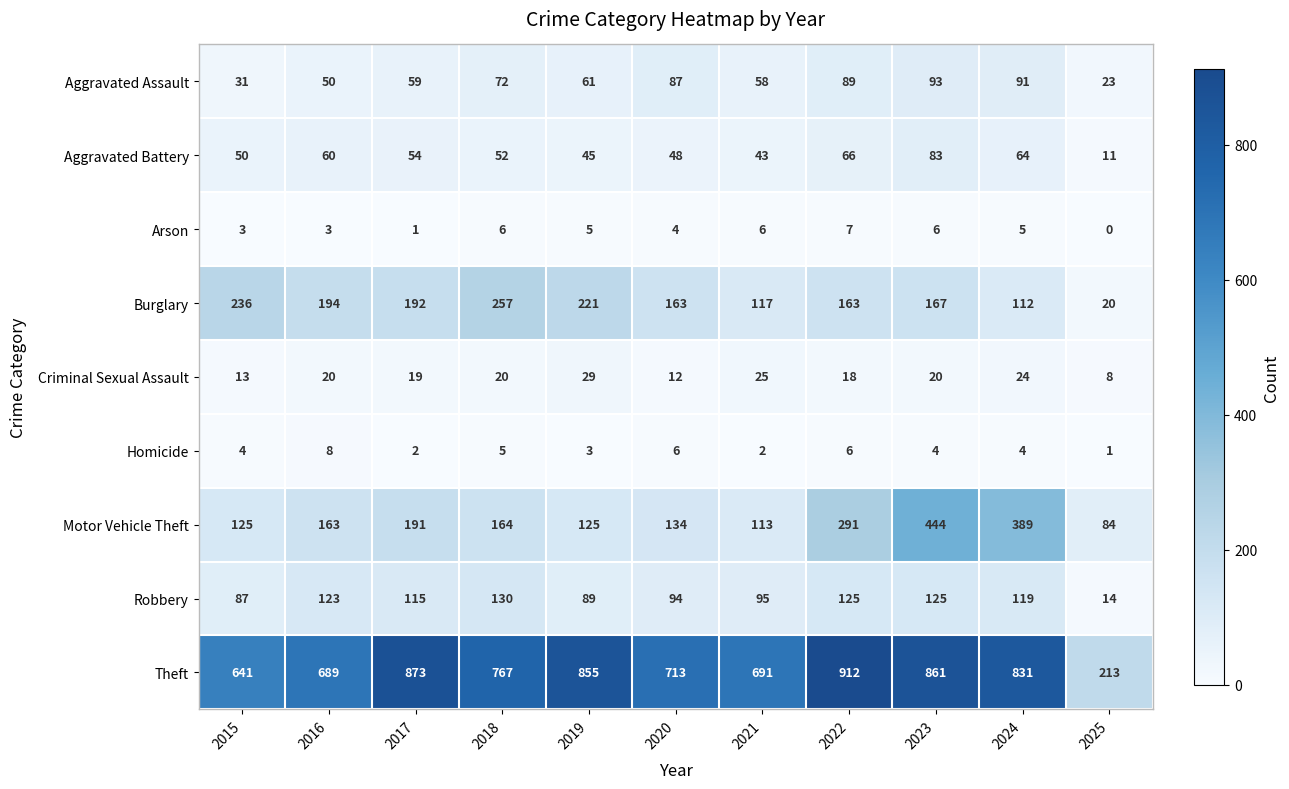

What is the total value across all series at 2024?

1639